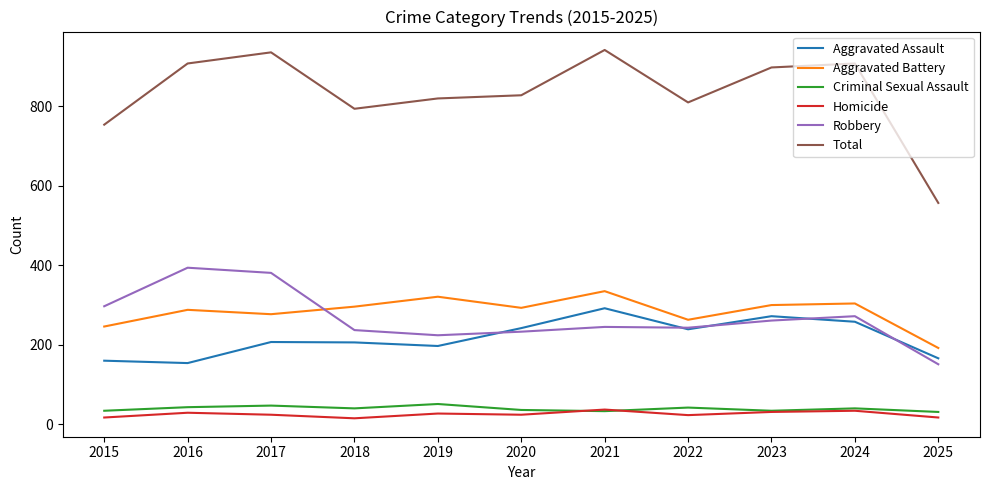

Which series has the largest total across all categories?

Total